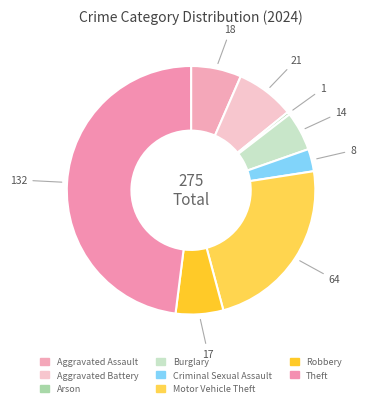

Is there any slice that represents more than half of the pie?

No